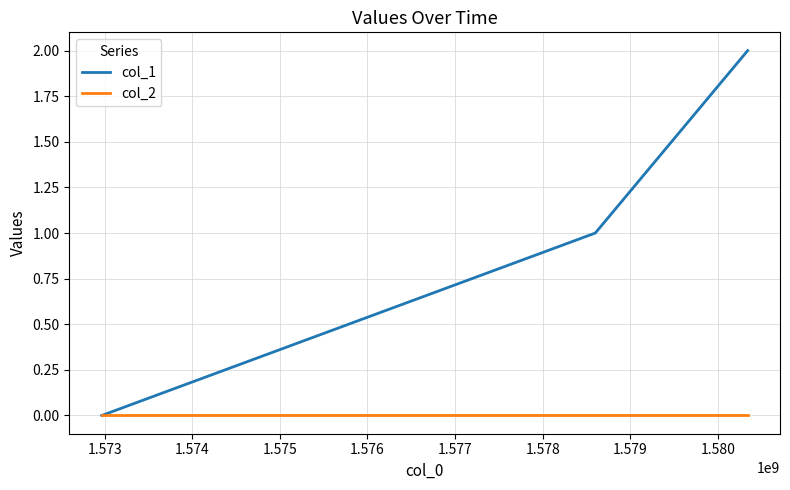

Rank the series by their maximum value, from highest to lowest.

col_1, col_2